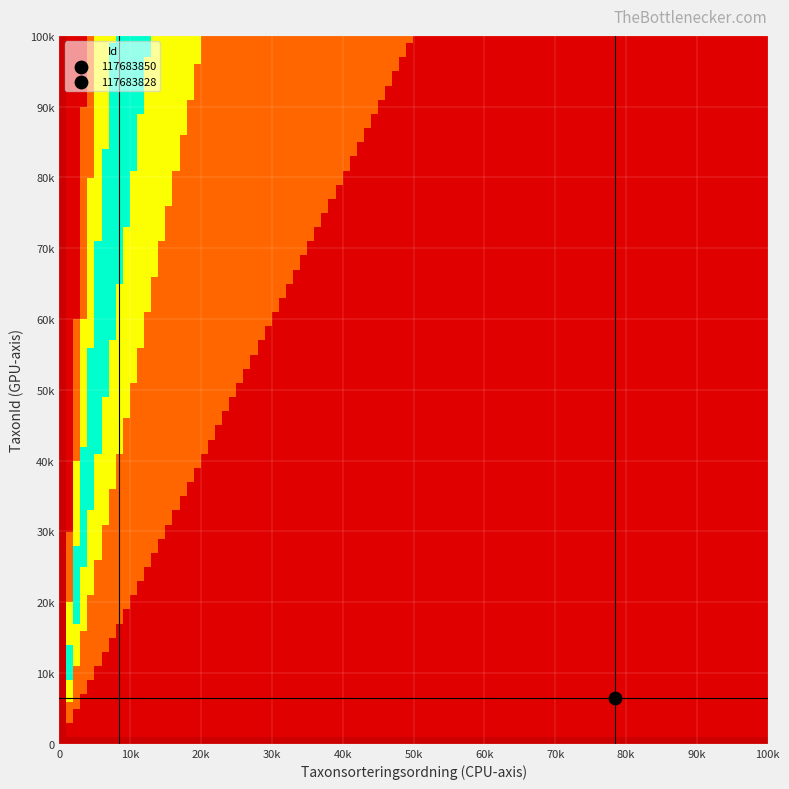

At how many categories does at least one series exceed 89365?

1